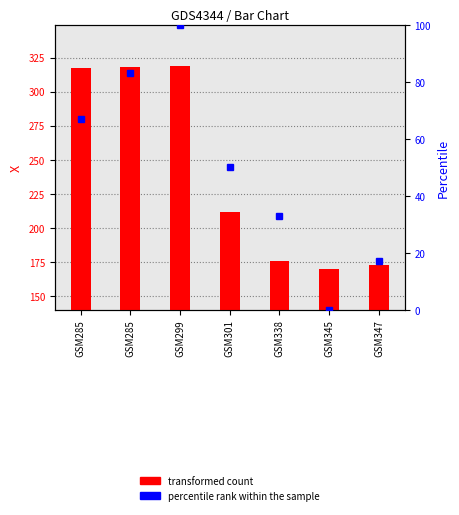

Reading left to right, extract all data points from this chart.

X values: 317	318	319	212	176	170	173
Percentile rank within the sample: 67	83	100	50	33	0	17